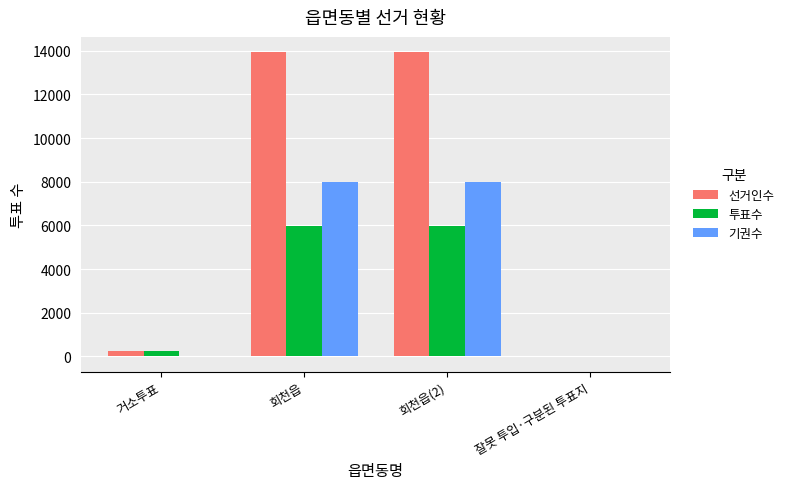

At which label is 기권수 closest to 3981?

거소투표